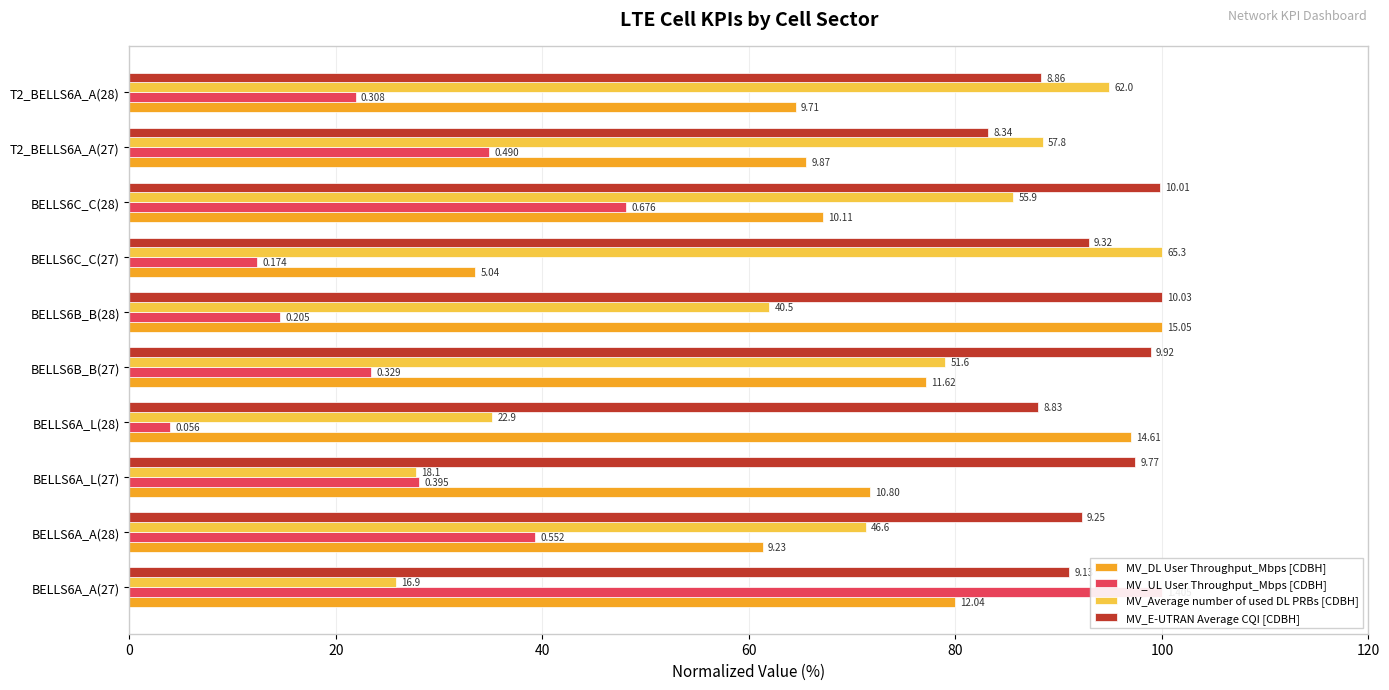

Is the value of MV_UL User Throughput_Mbps [CDBH] at BELLS6C_C(27) greater than the value of MV_DL User Throughput_Mbps [CDBH] at BELLS6A_L(27)?

No